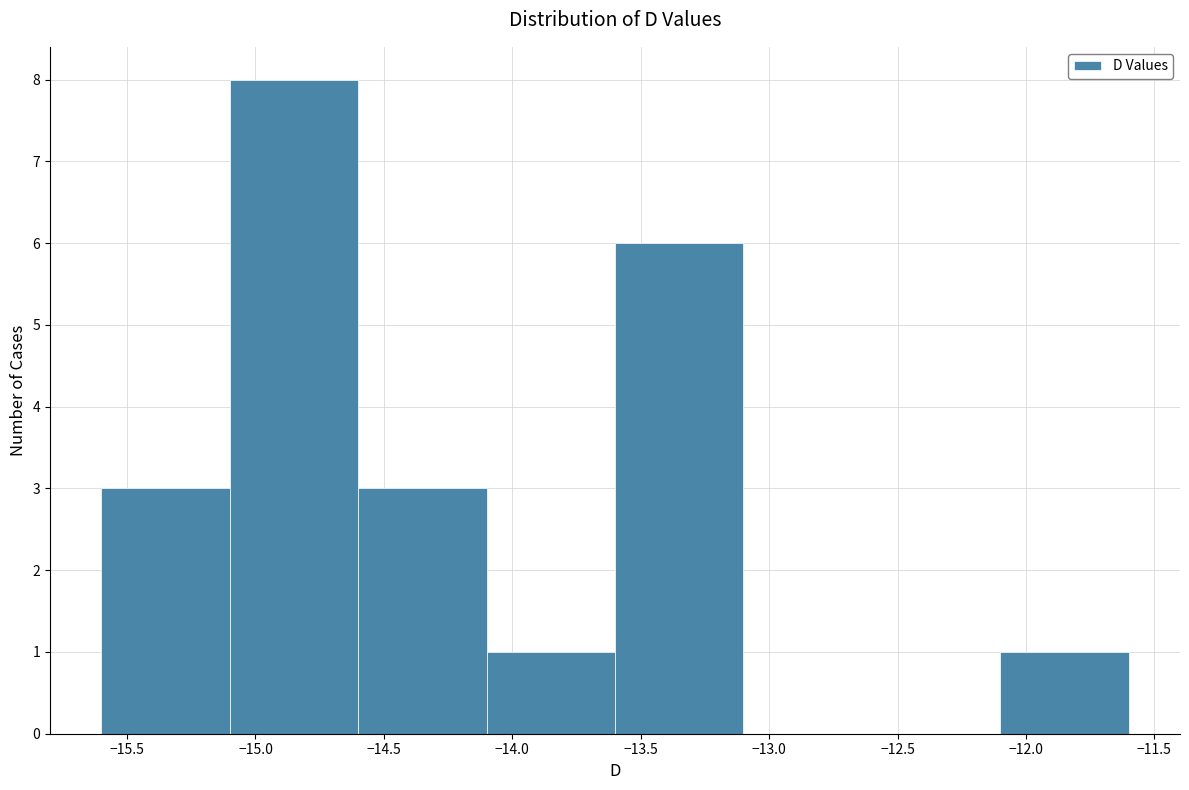

What is the height of the bar covering -15.6 to -15.1 on the x-axis? The values are not printed on the chart, so give them approximately, as read against the axis.

3